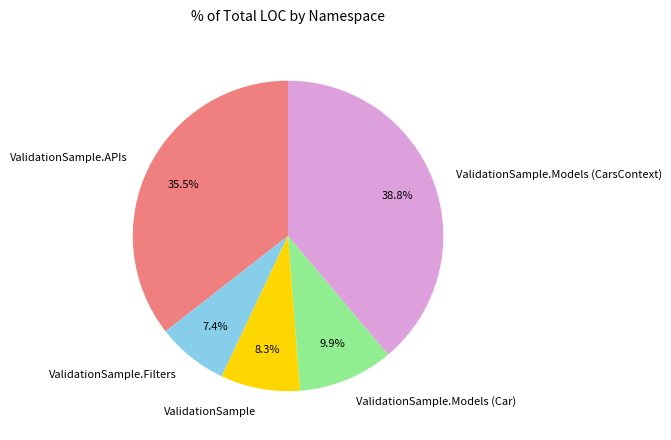

To the nearest percent, what is the average slice percentage?

20%